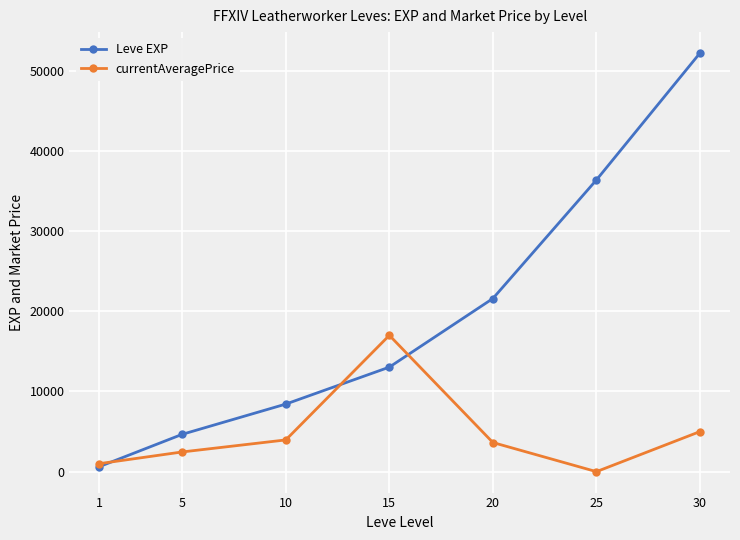

Rank the series by their average value, from highest to lowest.

Leve EXP, currentAveragePrice